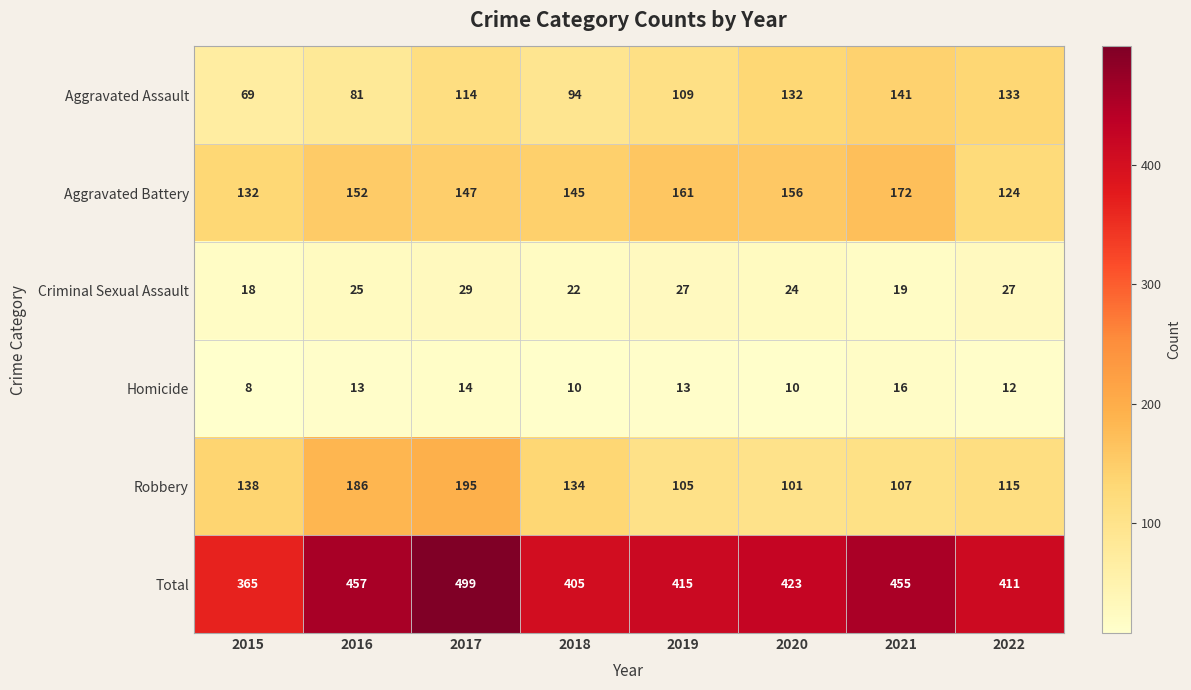

At which category is the sum across all series the highest?

2017